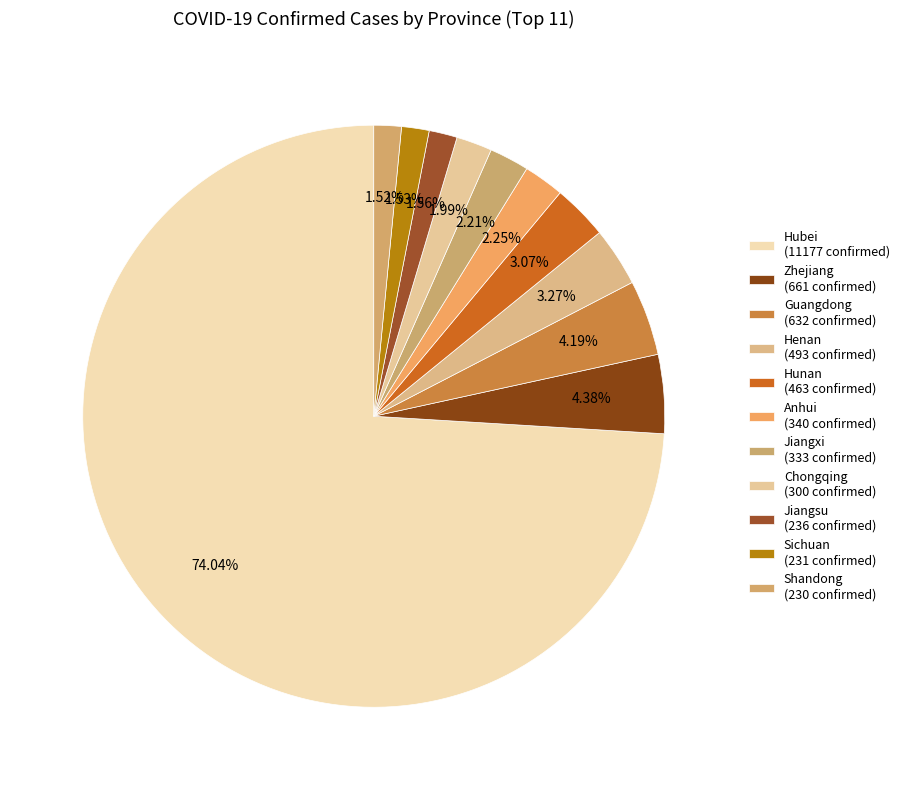

What percentage is NOT represented by Anhui?

97.7%